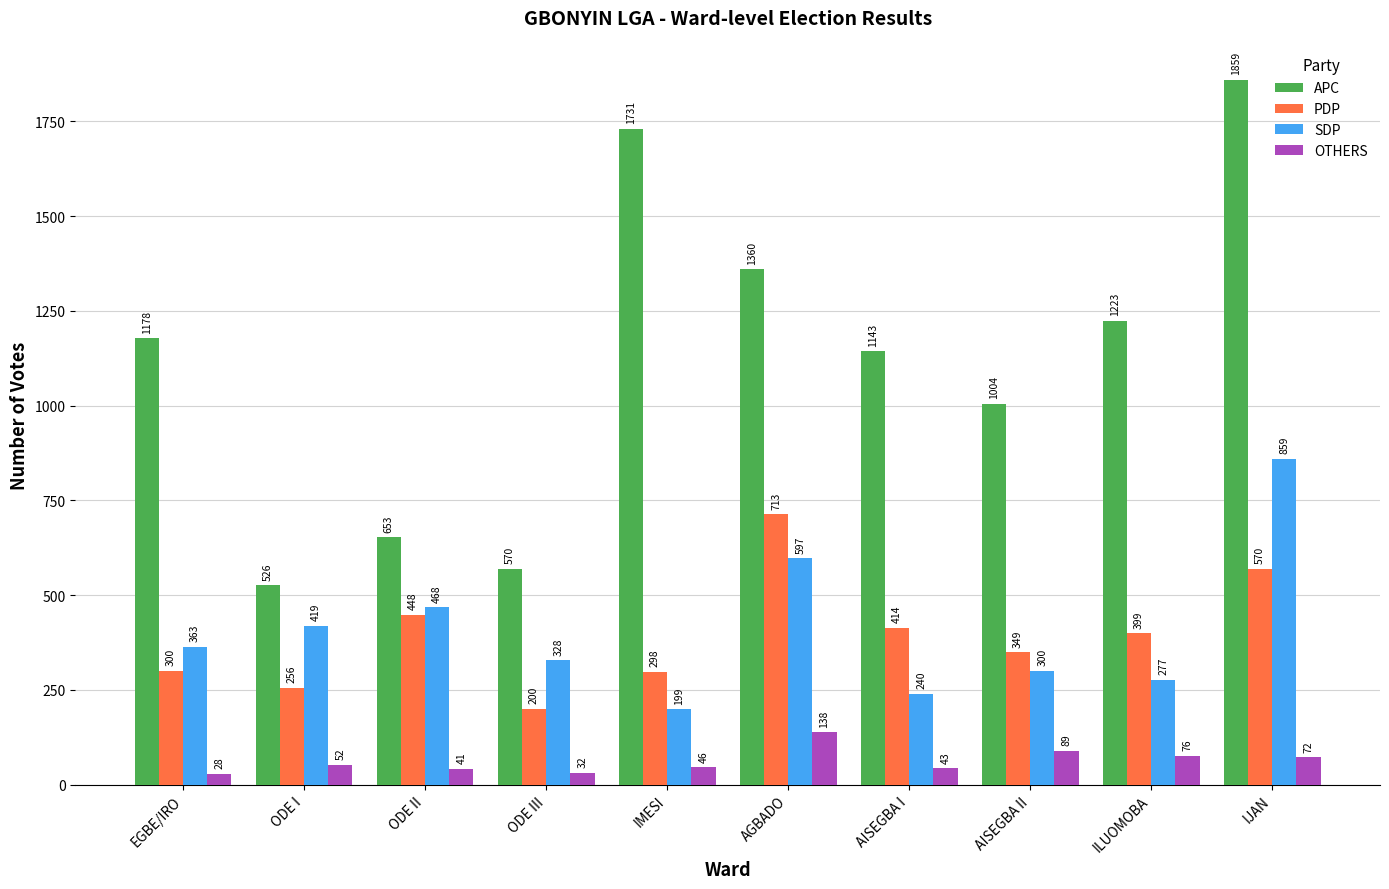

At which label is SDP closest to 529?

ODE II